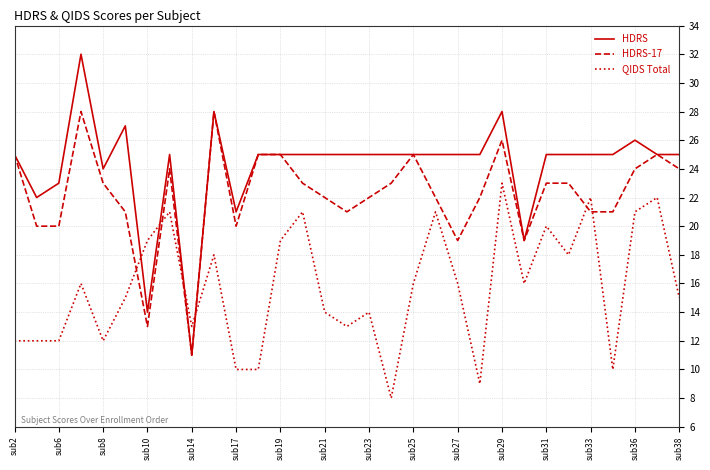

Which series has the largest total across all categories?

HDRS